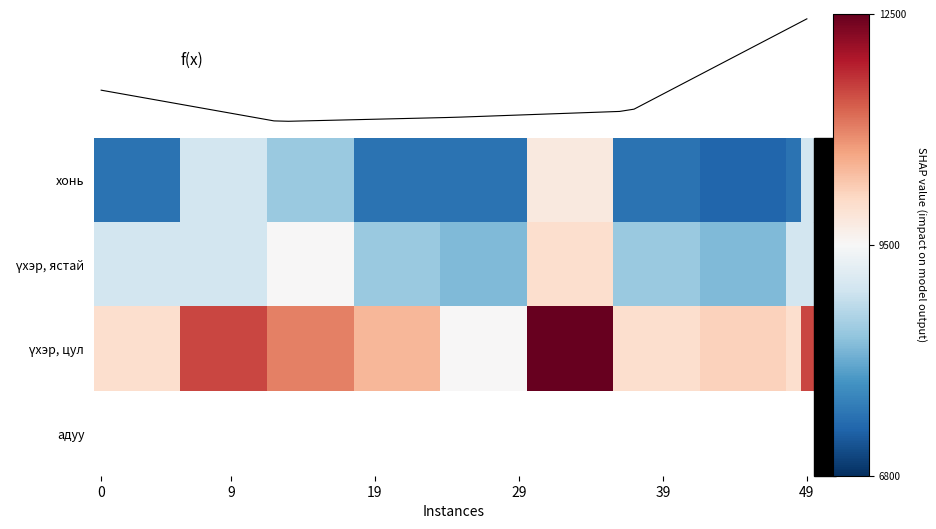

Rank the series by their maximum value, from highest to lowest.

үхэр, цул, үхэр, ястай, хонь, адуу